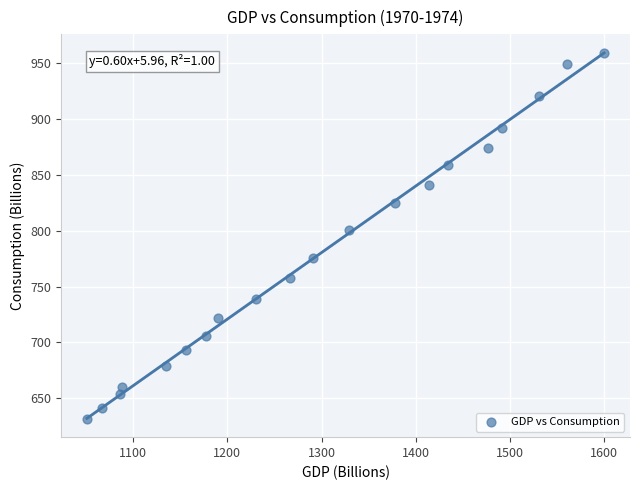

What Y value in the scatter plot is closest to 795?

800.5